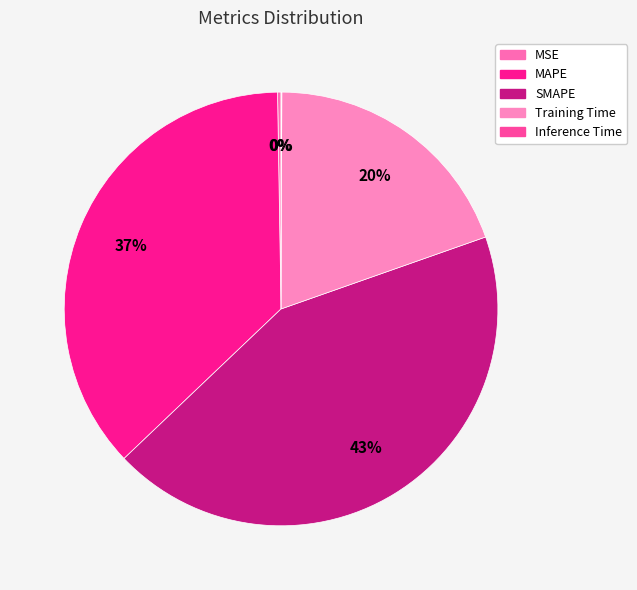

Combined, do MAPE and Training Time account for over 50%?

Yes